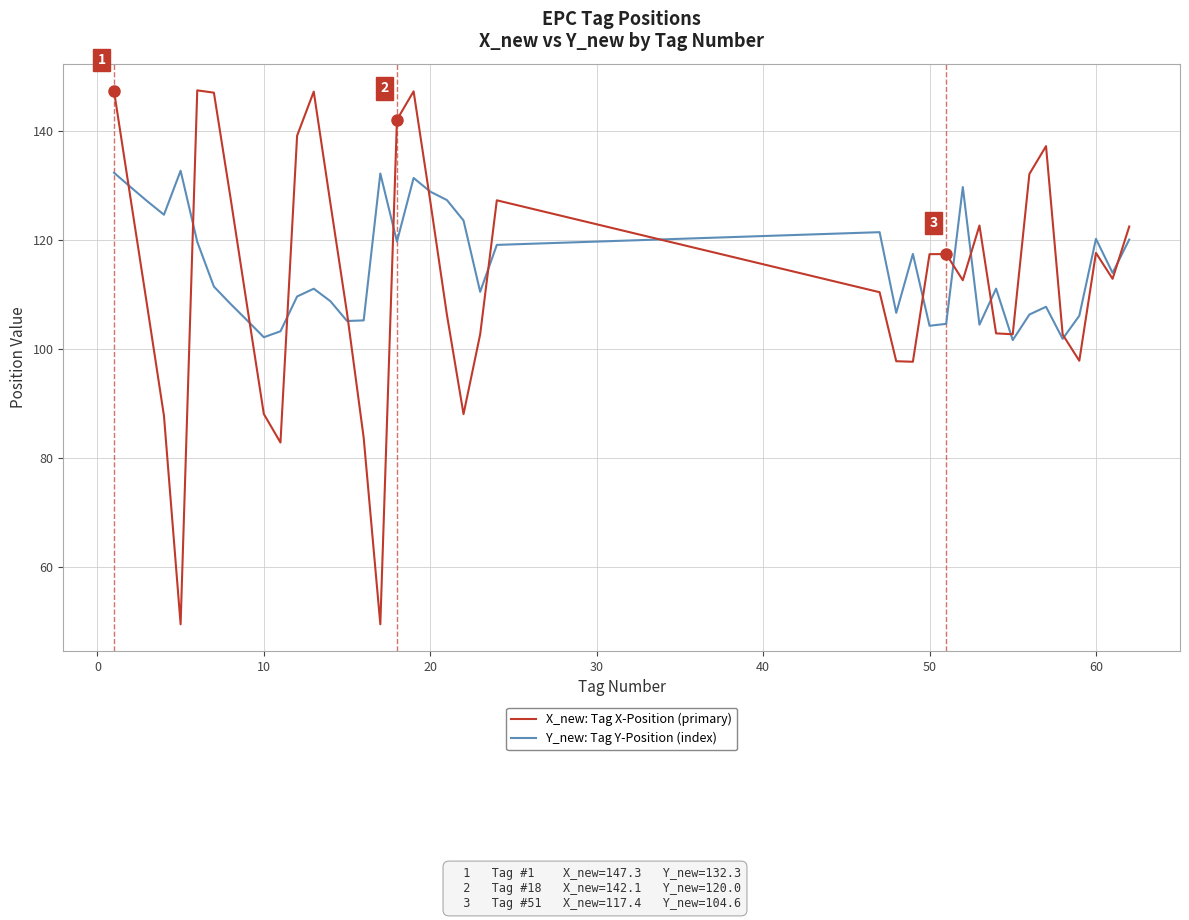

Which series has the widest spread of values?

X_new: Tag X-Position (primary)